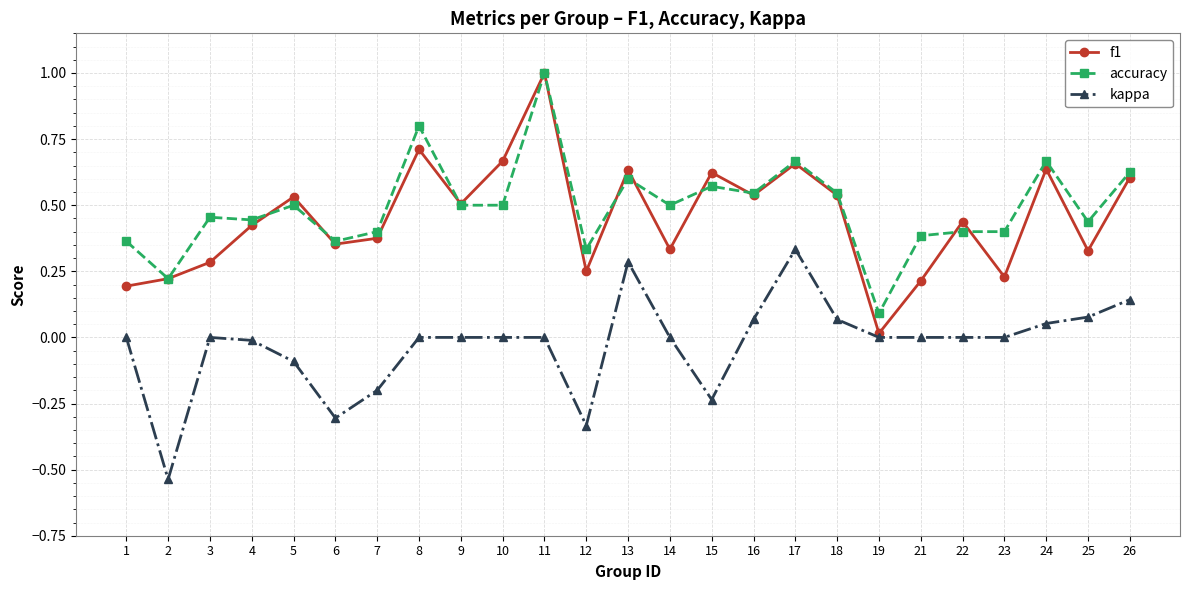

At how many categories does at least one series exceed 0?

25